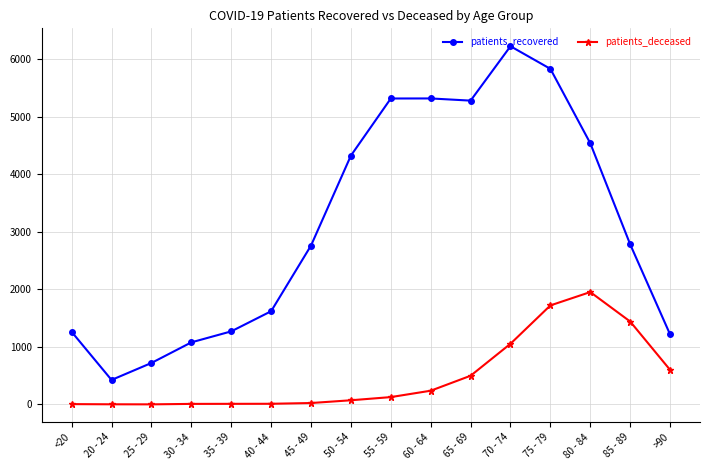

True or false: patients_recovered has more than 0 points higher than both neighbors.

True